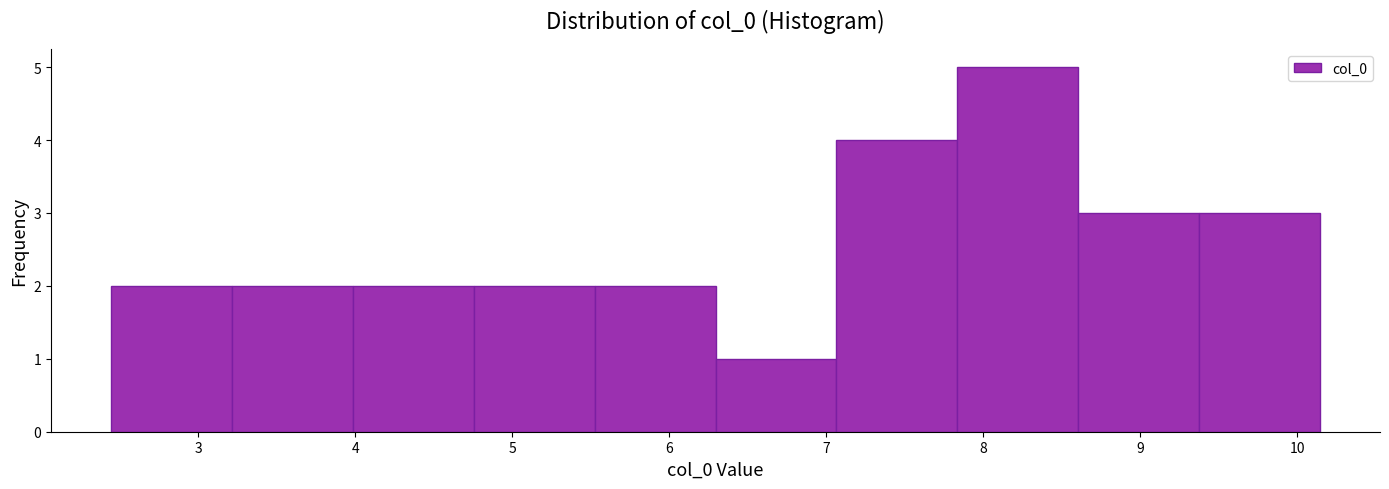

How tall is the bar that spans 6.3 to 7.1 on the x-axis? Neither the bar edges nor the heights are printed on the chart, so give them approximately, as read against the axes.

1